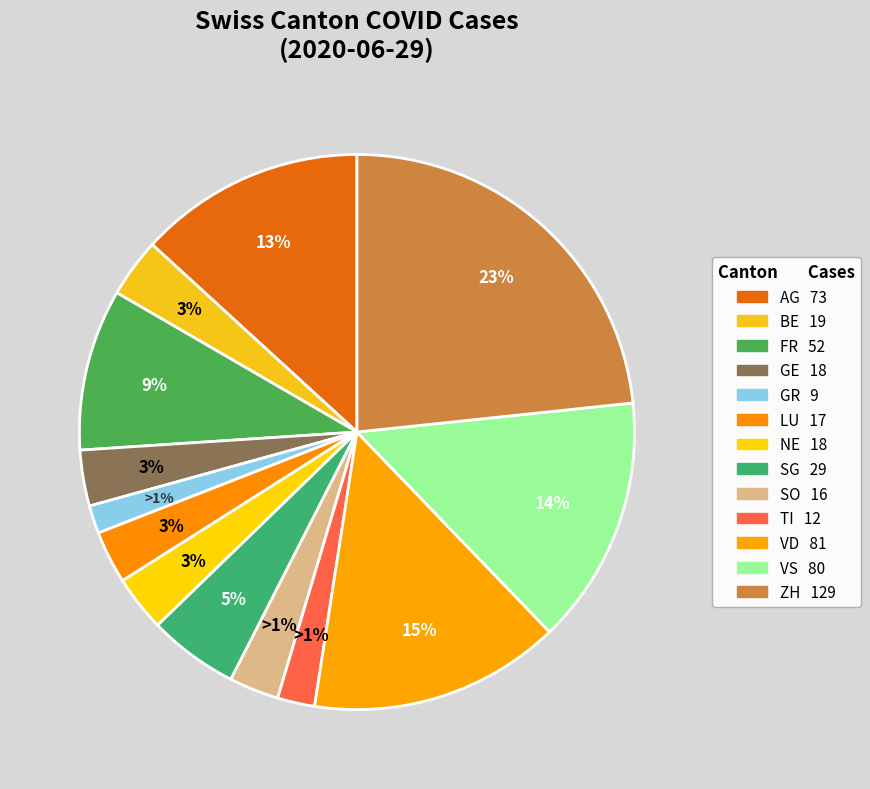

Which slice is the smallest?

GR